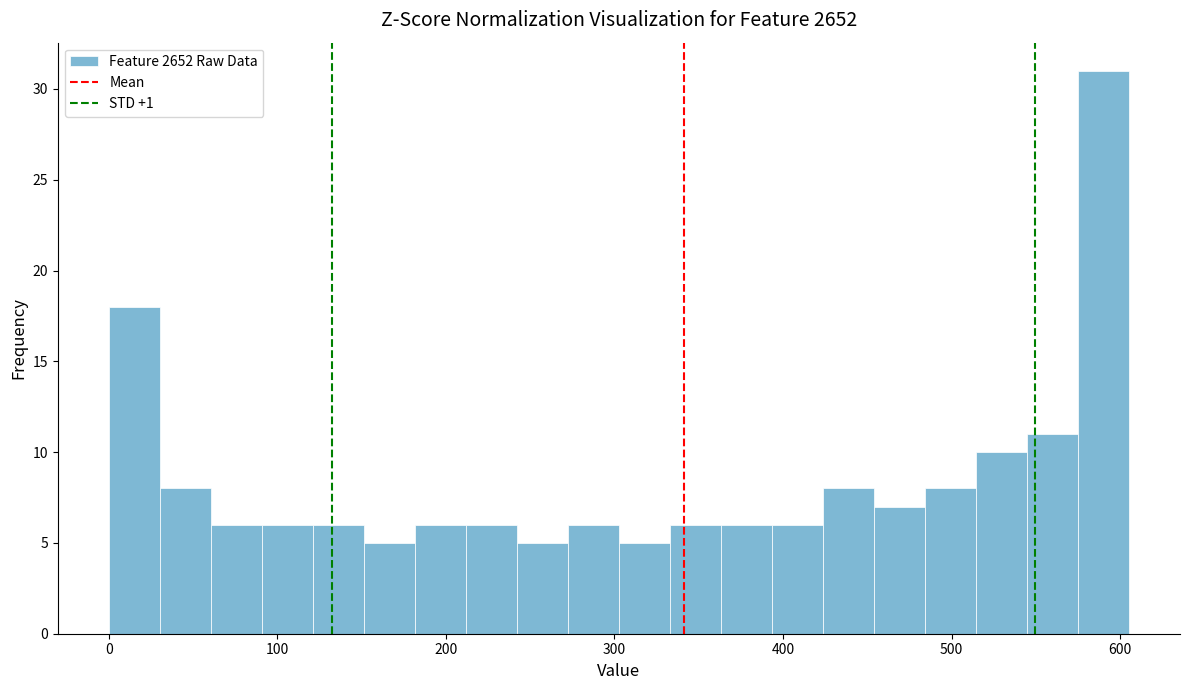

Read against the x-axis, roughly where is the centre of the tallest bar?

590